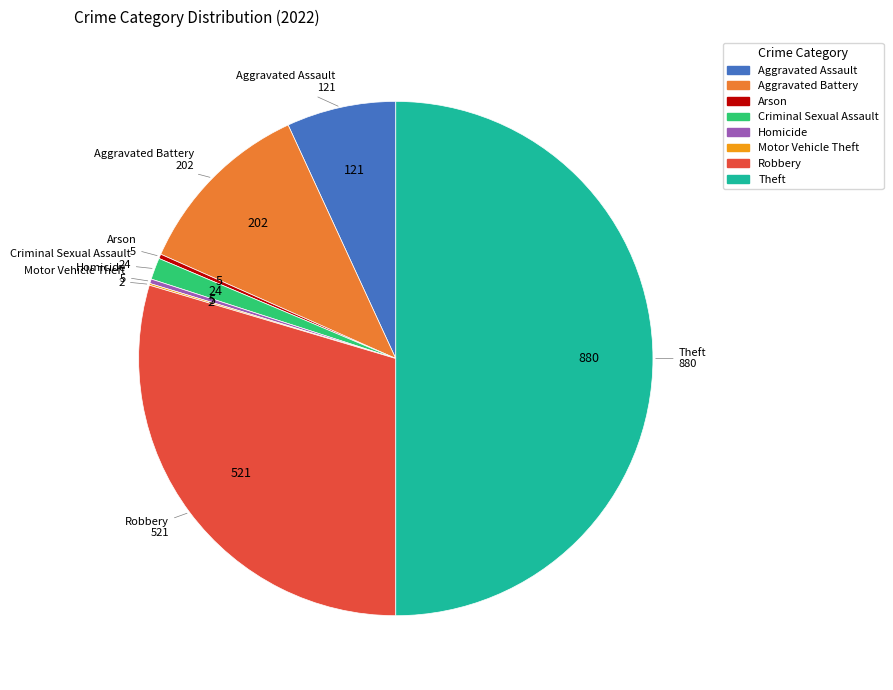

True or false: Arson accounts for 9% of the total.

False